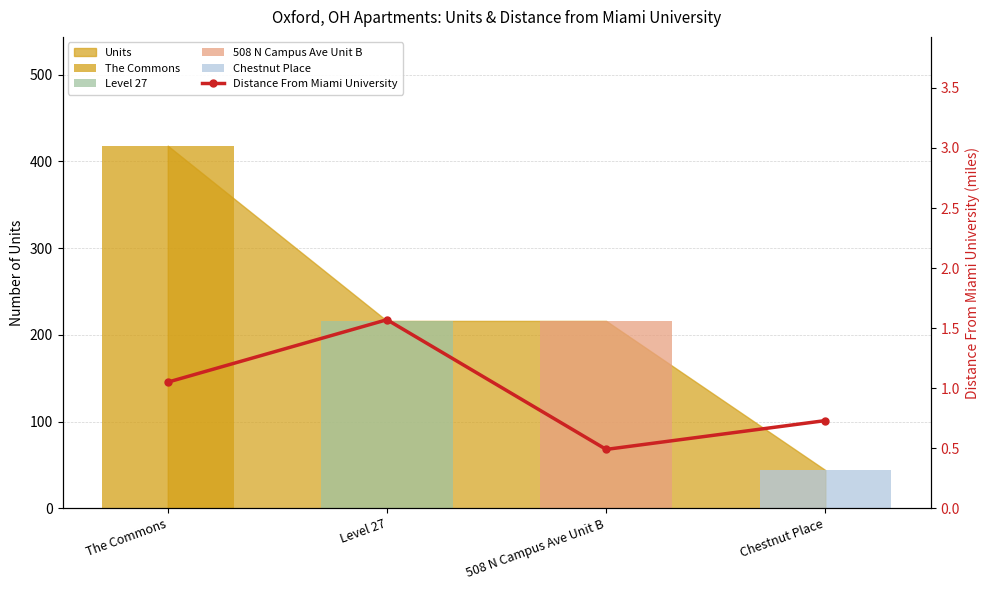

Is it true that the value at Level 27 is 0.6?

False